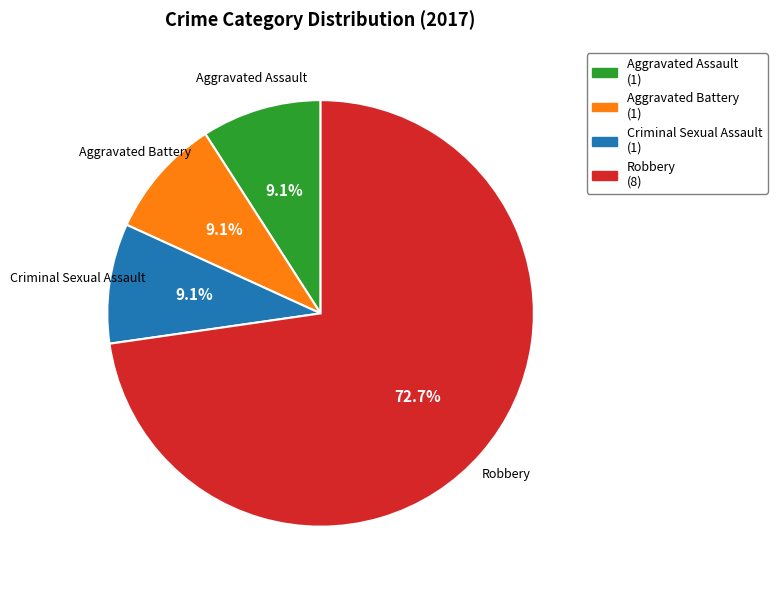

What percentage do Robbery and Criminal Sexual Assault together represent?

81.8%